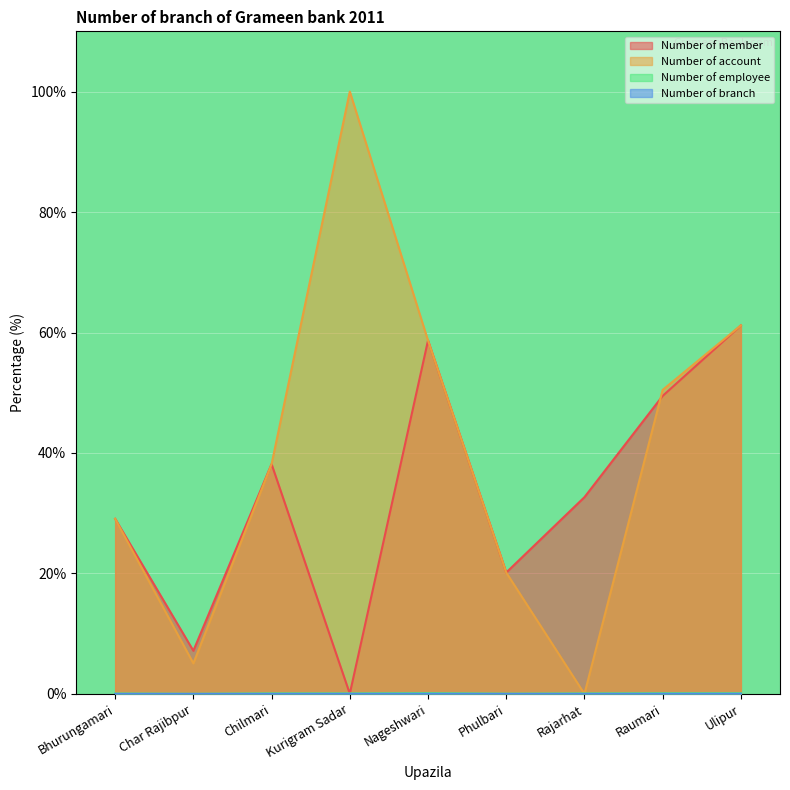

Rank the categories by Number of member value from lowest to highest.

Kurigram Sadar, Char Rajibpur, Phulbari, Bhurungamari, Rajarhat, Chilmari, Raumari, Nageshwari, Ulipur